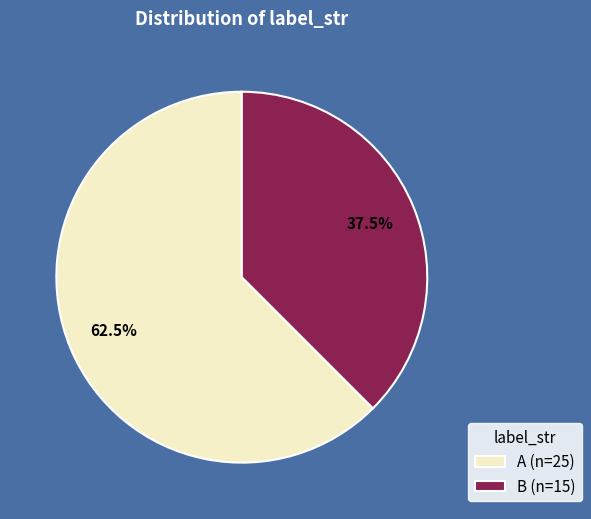

Is there any slice that represents more than half of the pie?

Yes